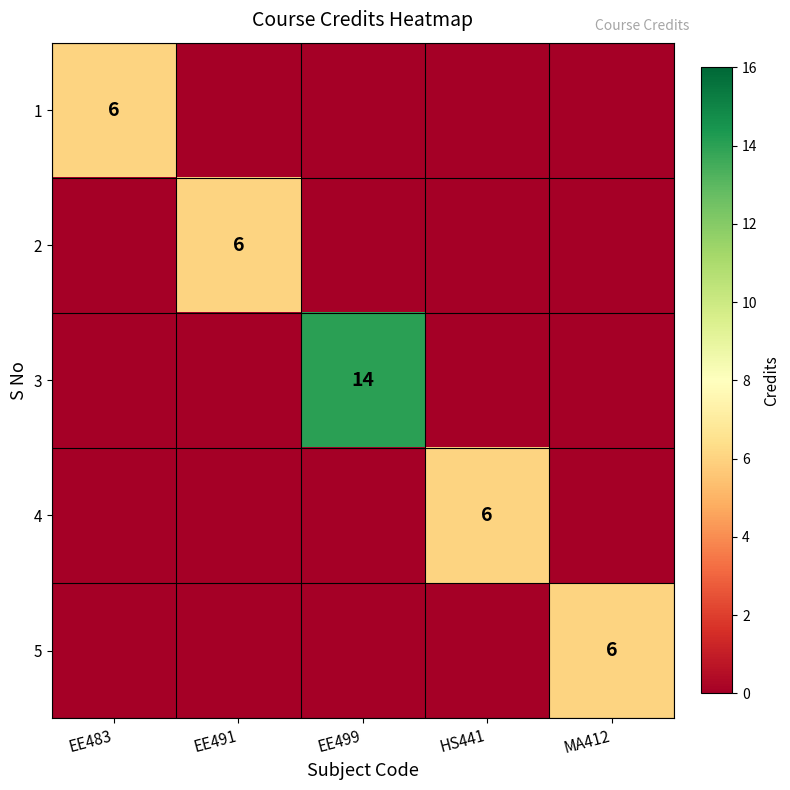

Is it true that 3 equals 3 at EE499?

False